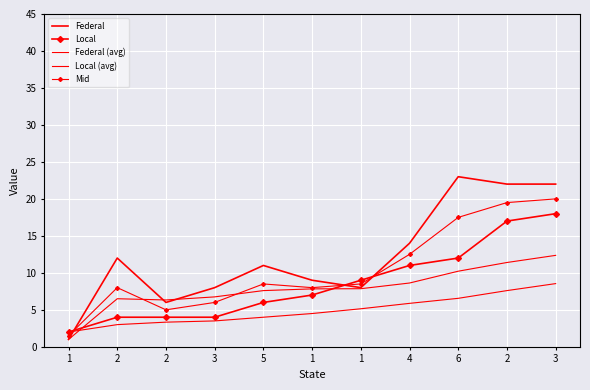

Is this an area chart (filled region under the line)?

No